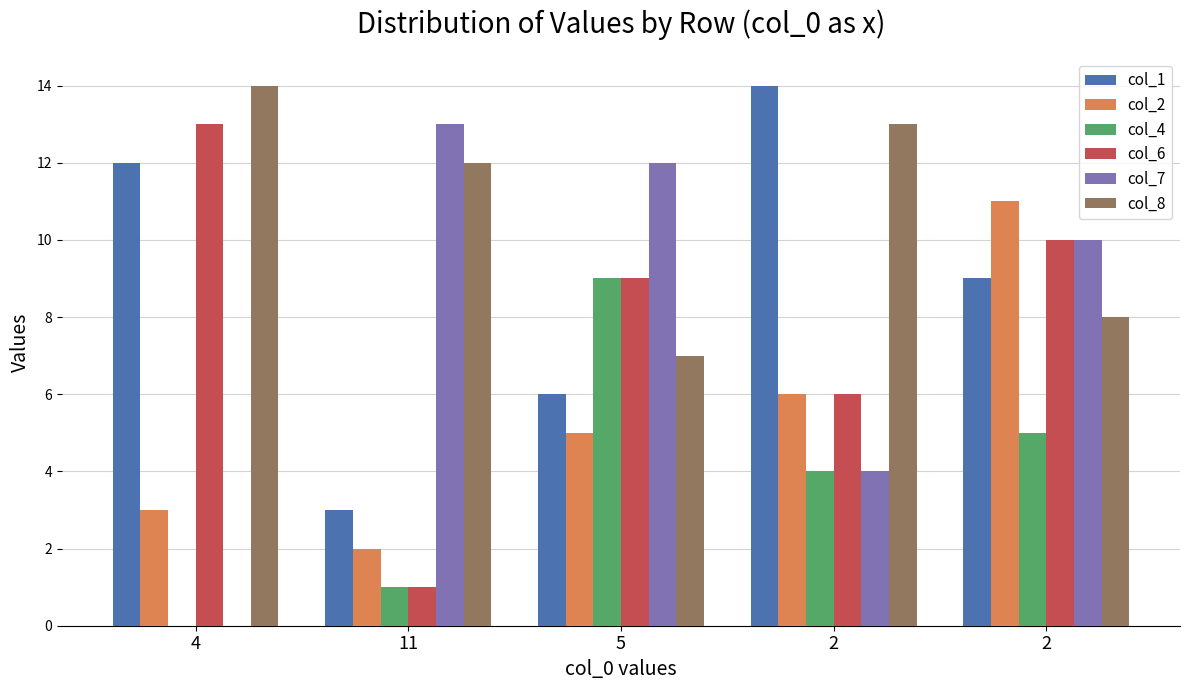

Which has a higher value, 5 or 2?

2